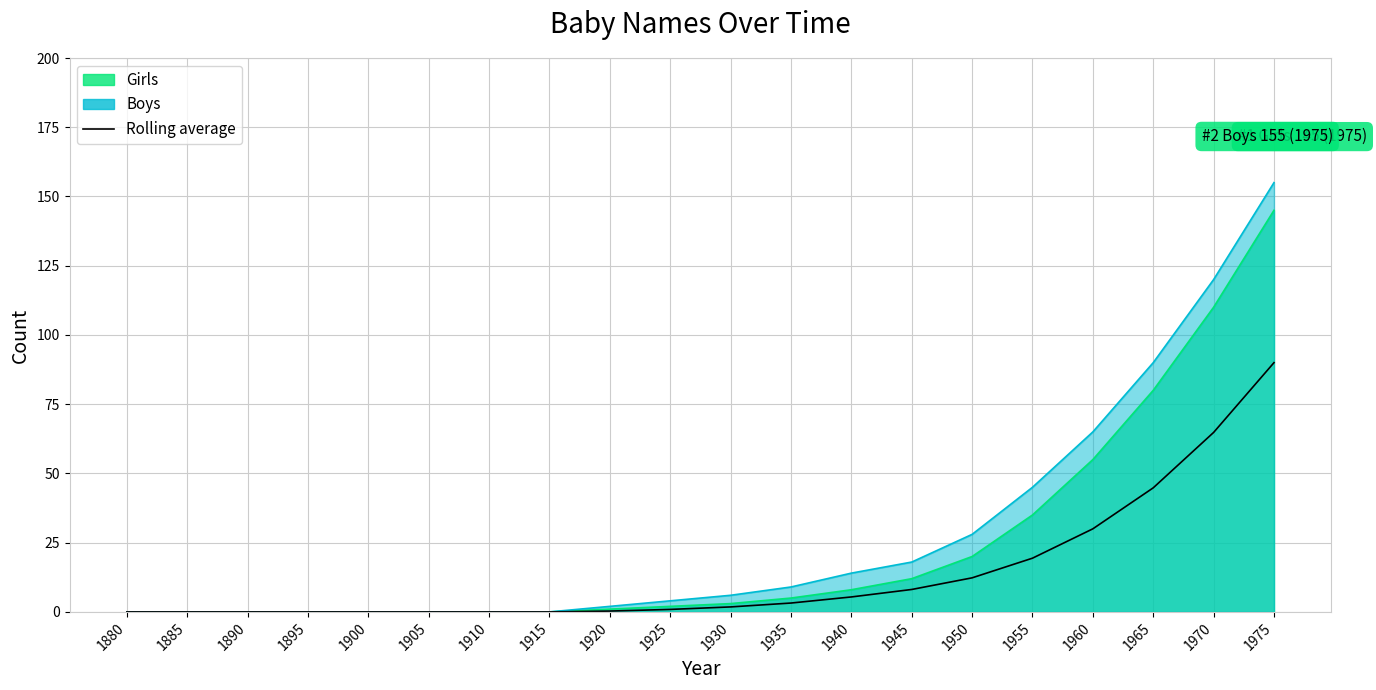

What is the change in value from 1940 to 1950?

+6.9